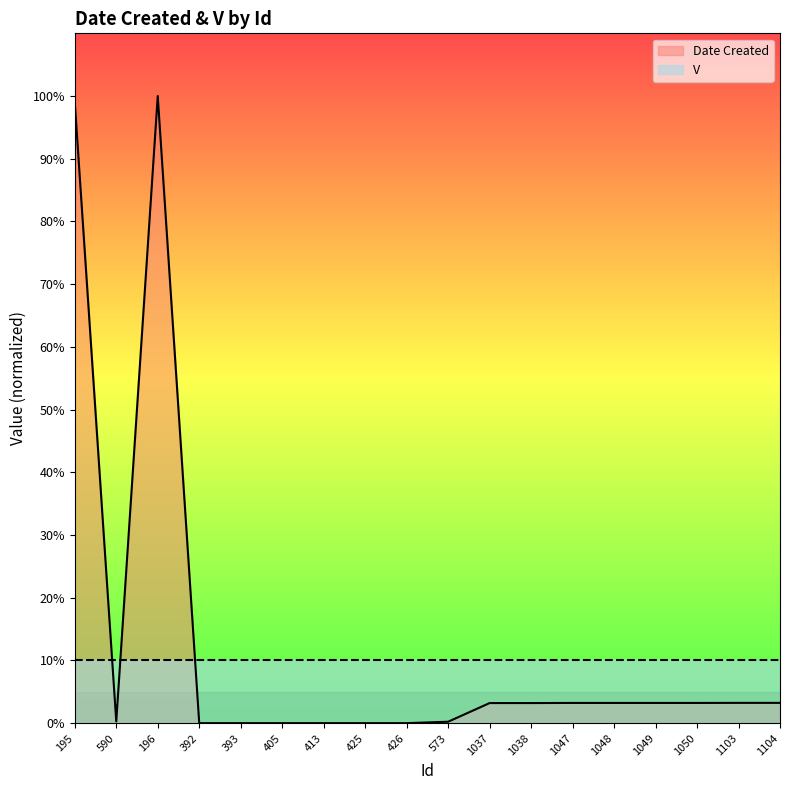

What is the average value?

12.5